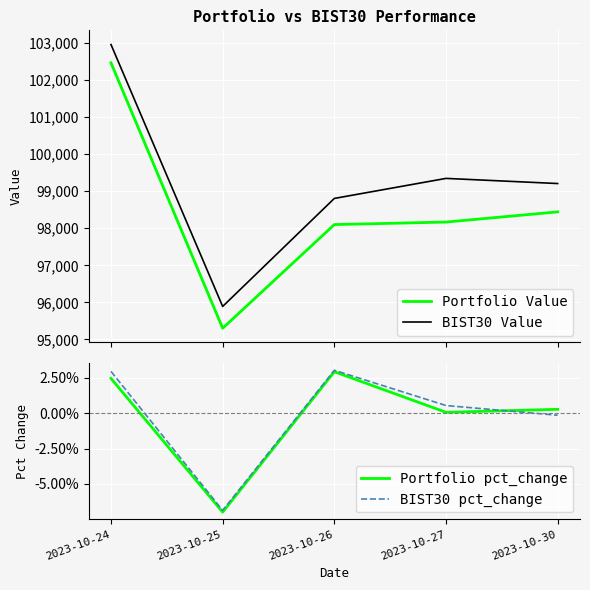

Rank the series by their maximum value, from lowest to highest.

Portfolio pct_change, BIST30 pct_change, Portfolio Value, BIST30 Value